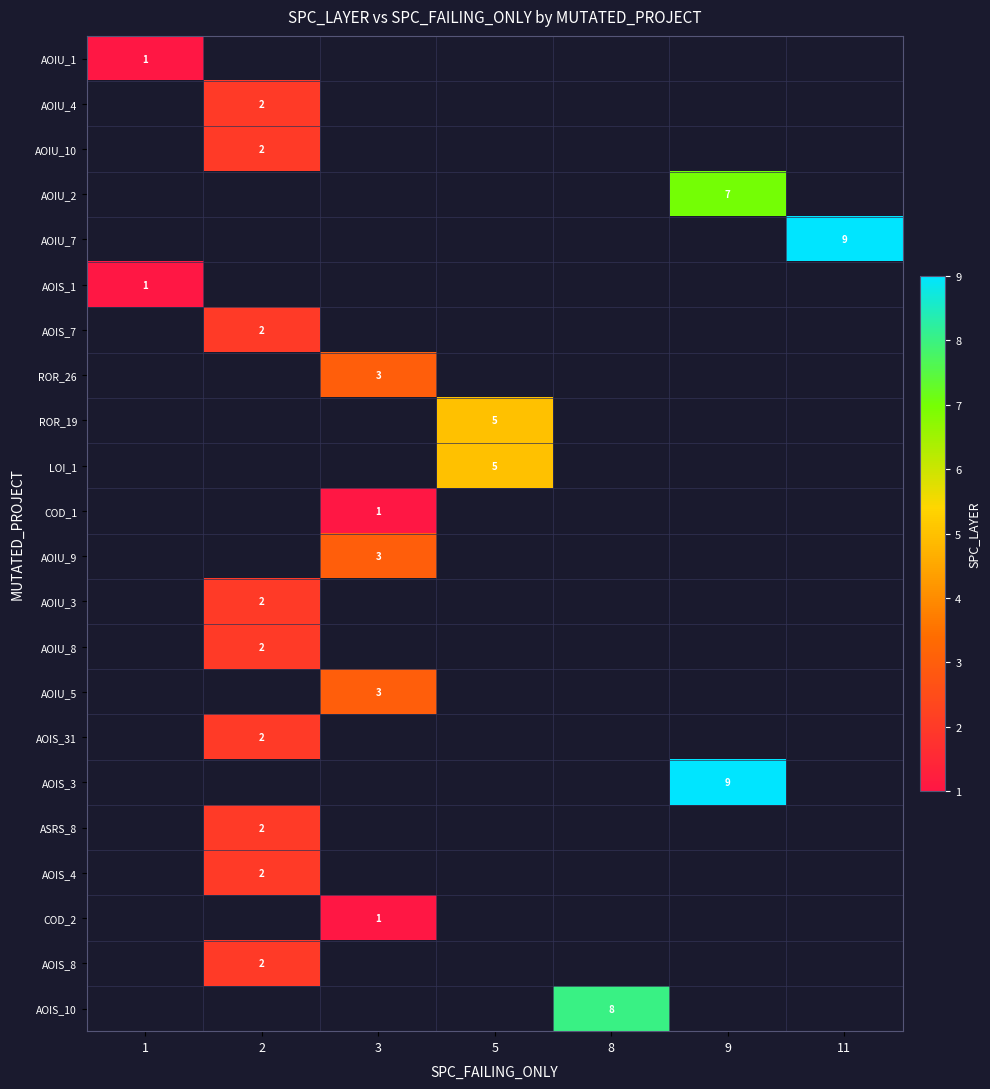

Count the number of categories in the chart.

7